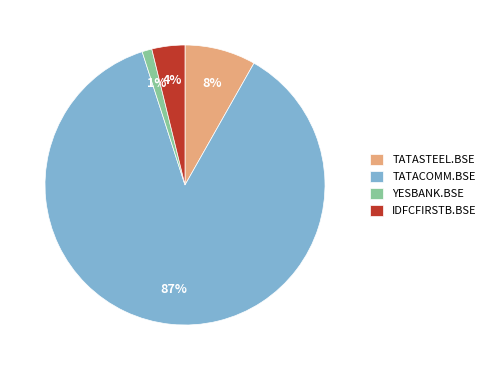

To the nearest percent, what portion does YESBANK.BSE represent?

1%